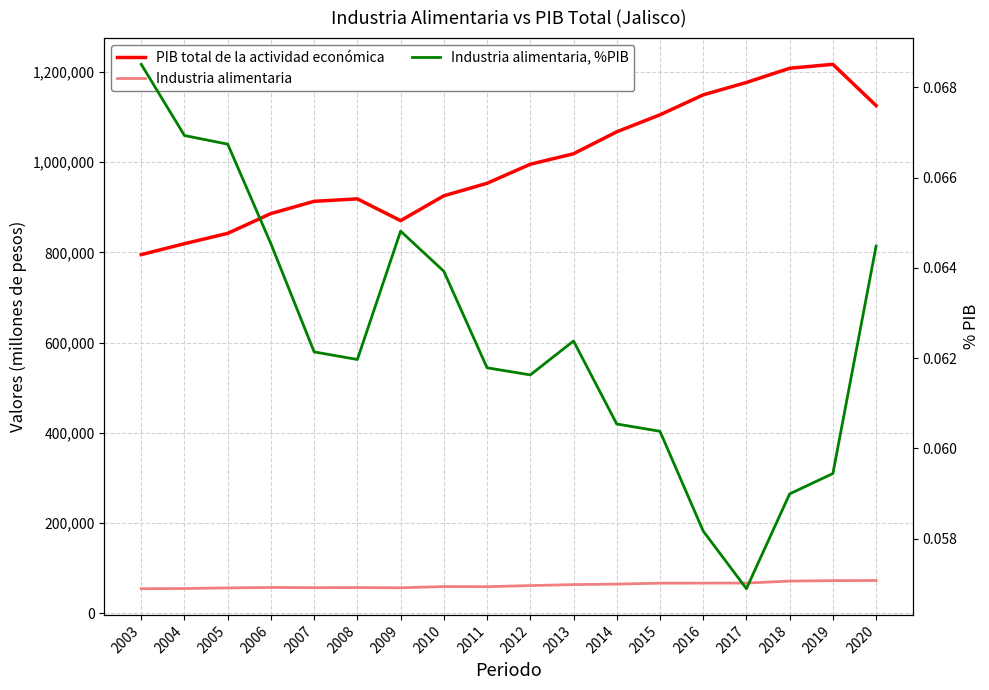

What are all the series names shown in the legend?

PIB total de la actividad económica, Industria alimentaria, Industria alimentaria, %PIB